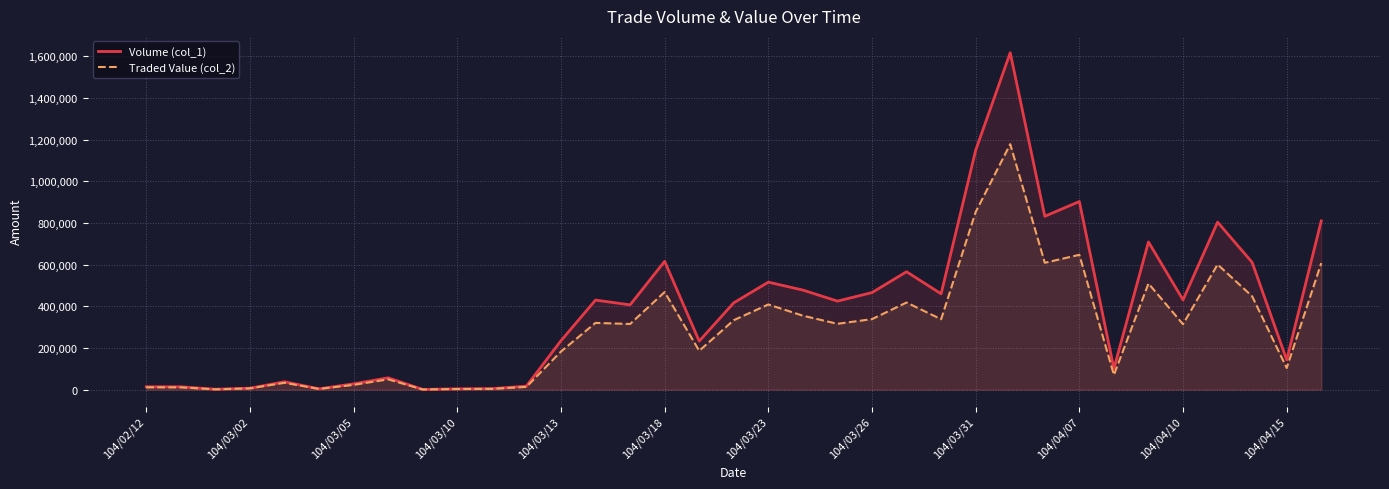

Does the chart display data point markers on the line(s)?

No